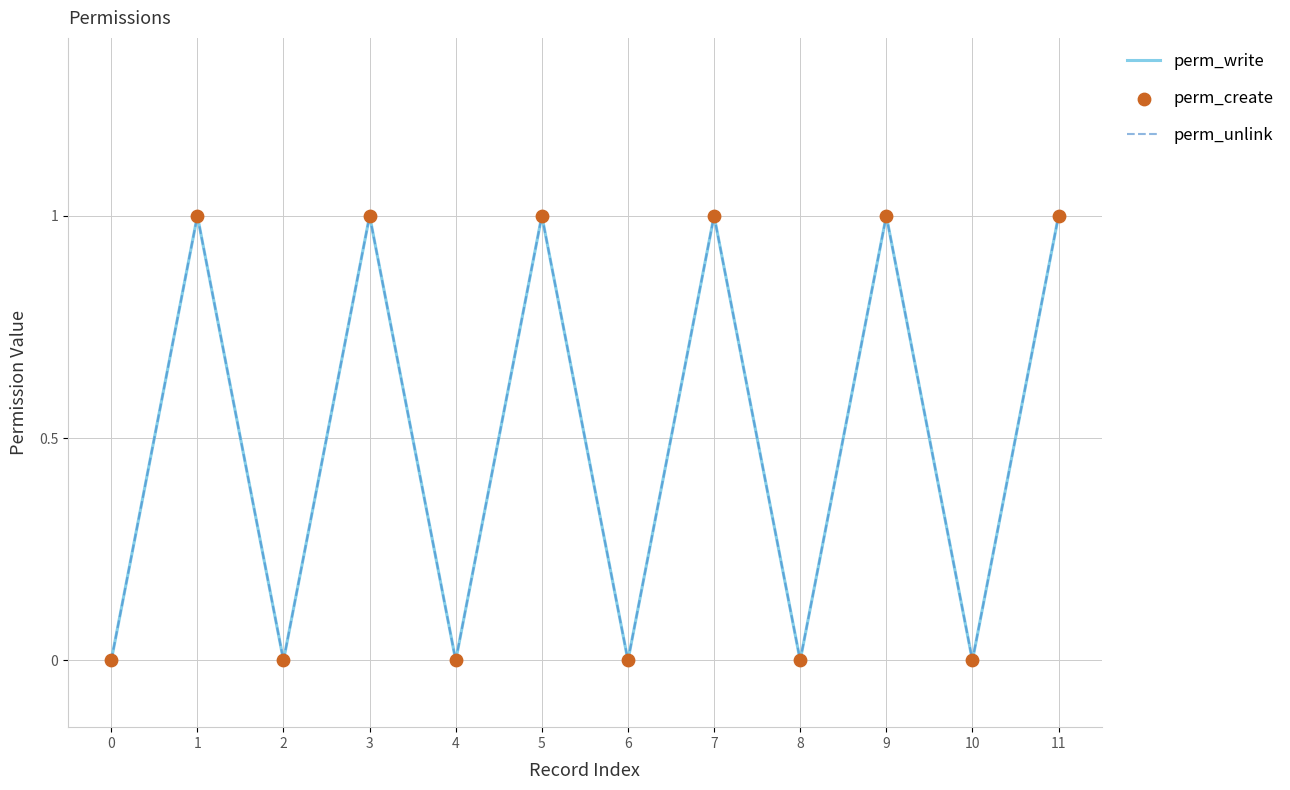

Which series has the largest total across all categories?

perm_write